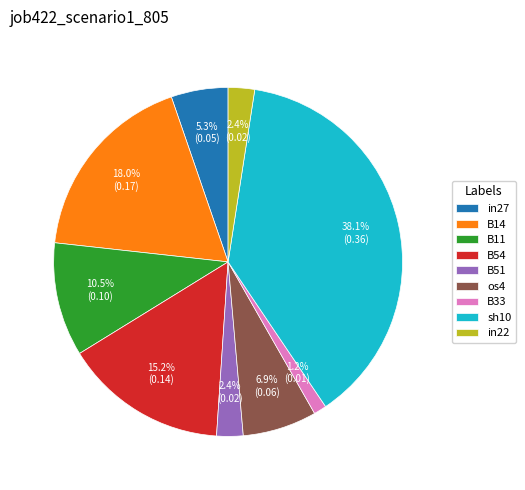

What percentage is the B14 slice, to the nearest percent?

18%